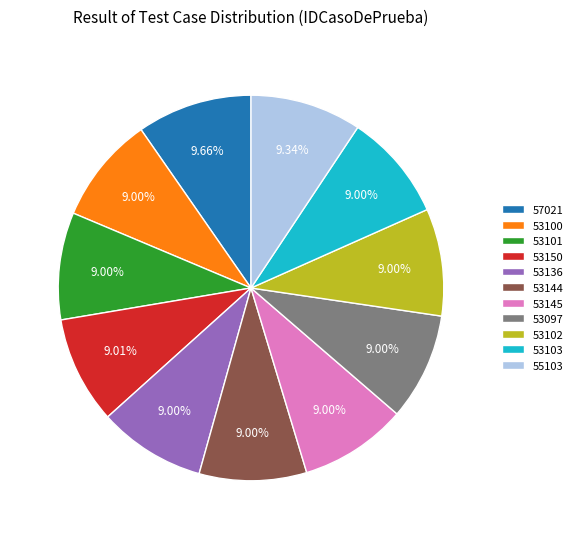

Between 53145 and 57021, which is larger?

57021